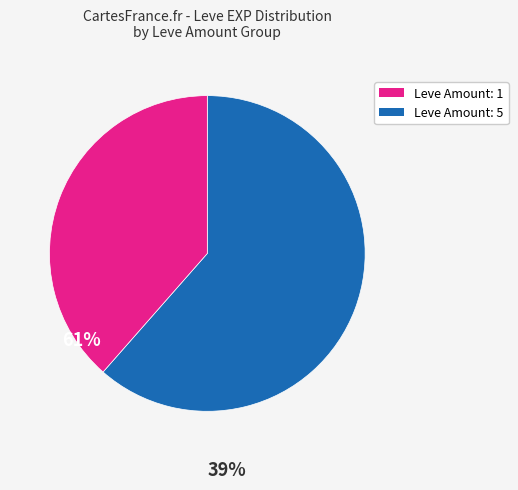

How many segments does this pie chart have?

2